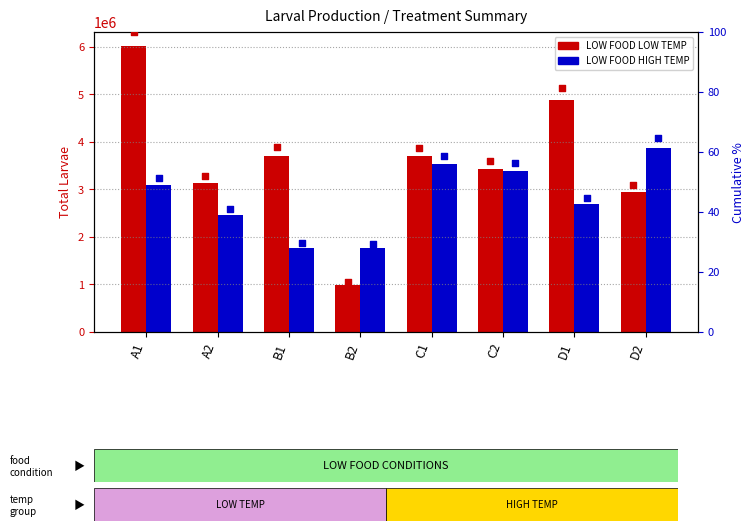

At which category is the sum across all series the highest?

A1